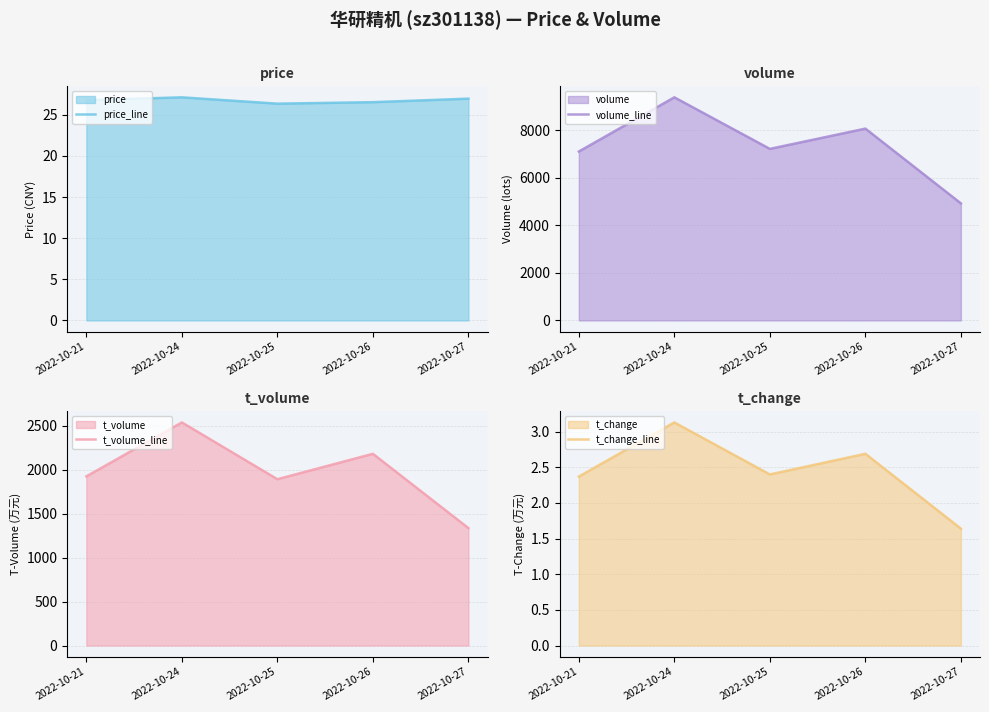

Is it true that t_volume_line equals 2538.0 at 2022-10-24?

True